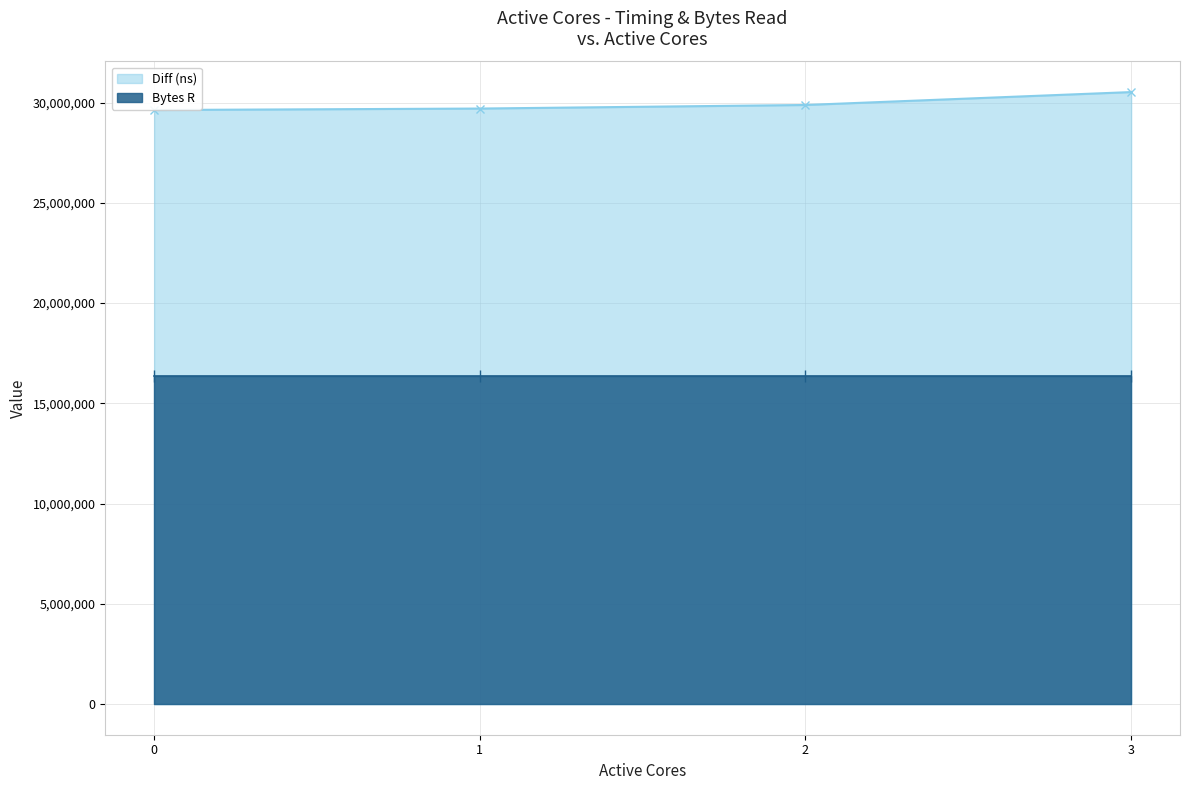

What is the value of the Diff (ns) point at the 2nd from the left?

29703257